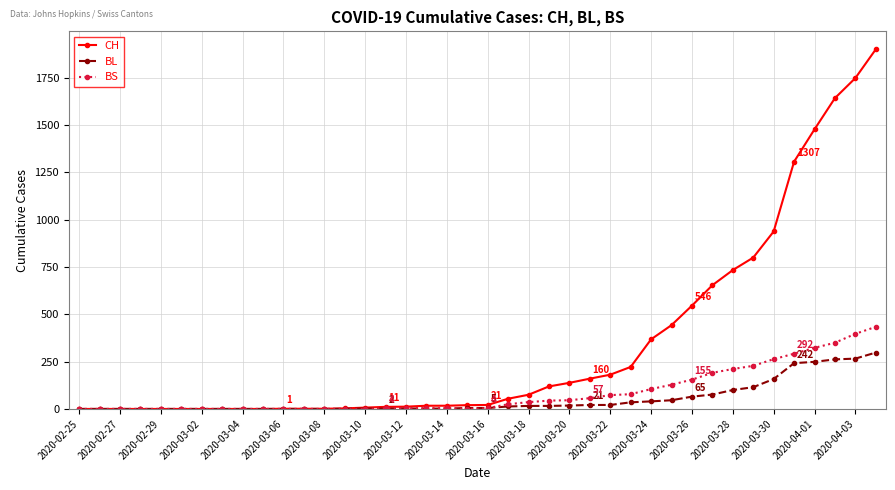

Which series has the largest range (max minus min)?

CH